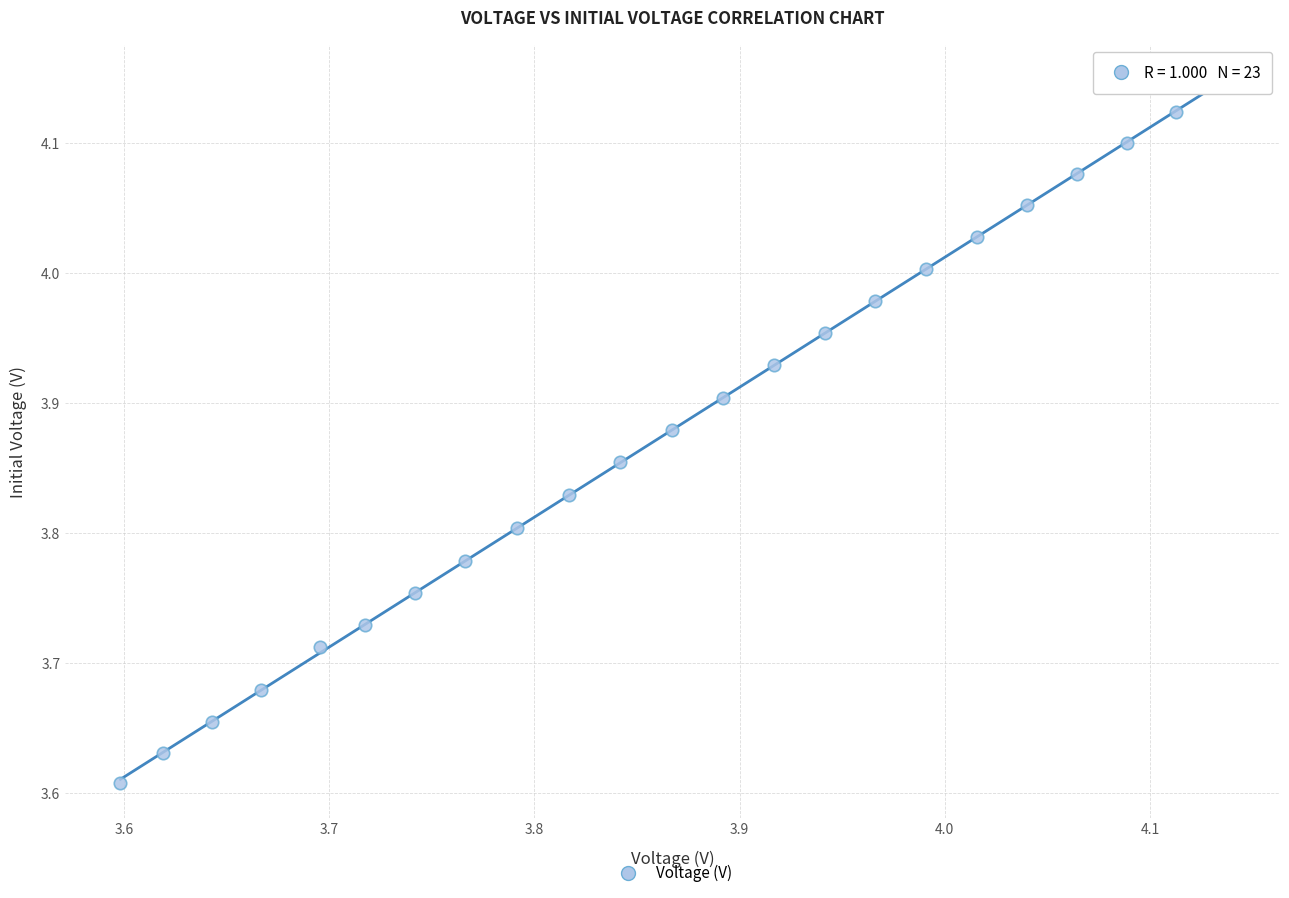

What is the range of X values (max minus min)?

0.5